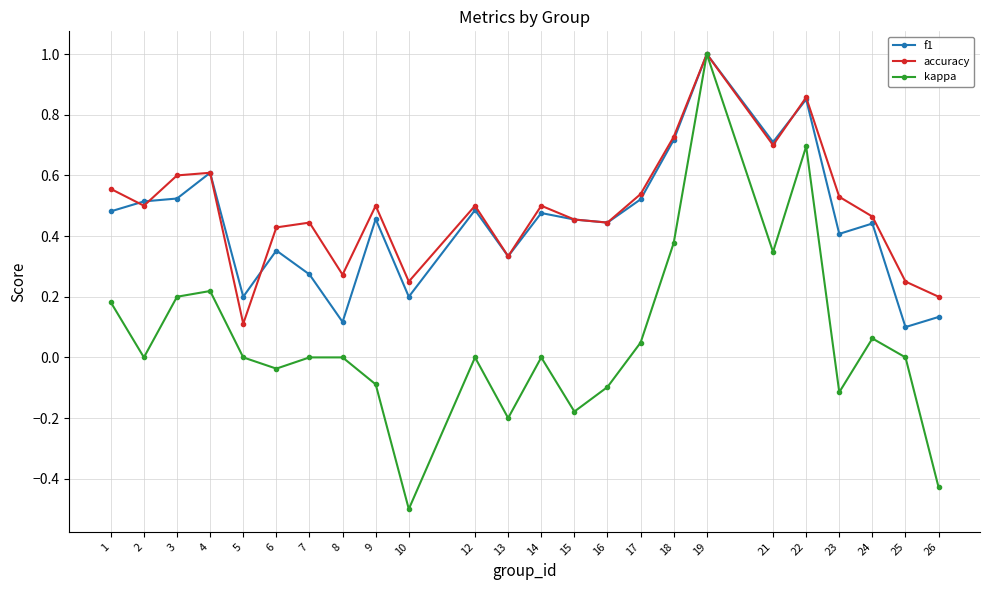

How many interior local valleys does the kappa series have?

7